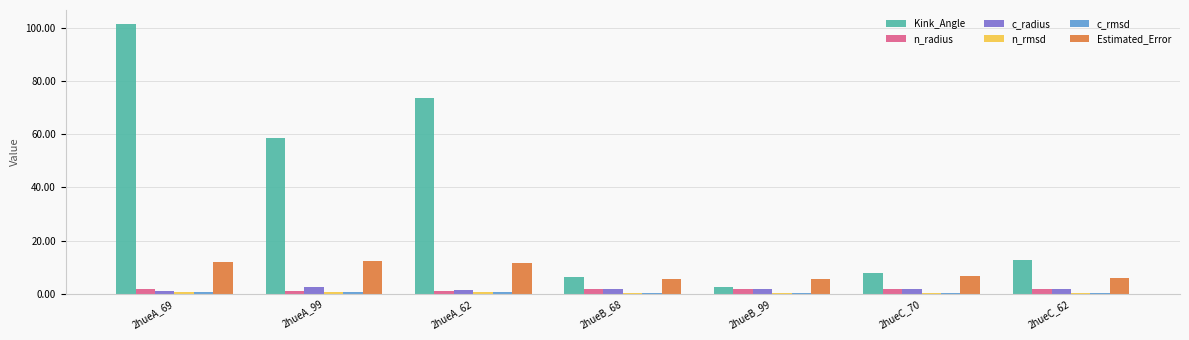

What is the total value across all series at 2hueB_99?

12.3